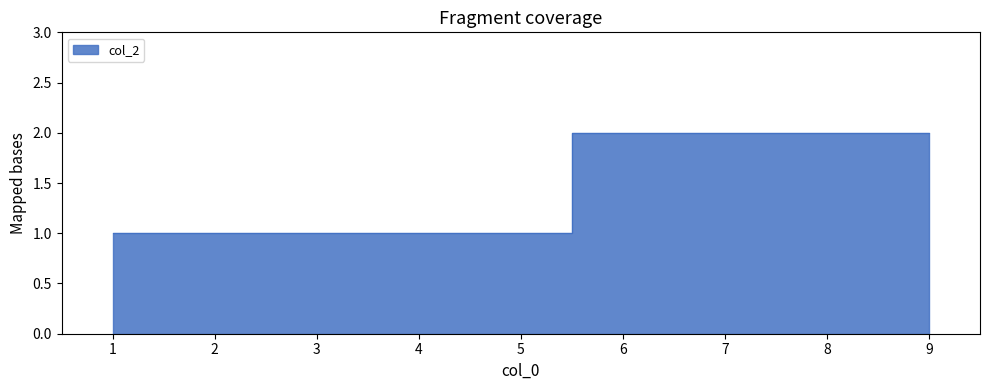

What is the label of the 4th point from the left?

9